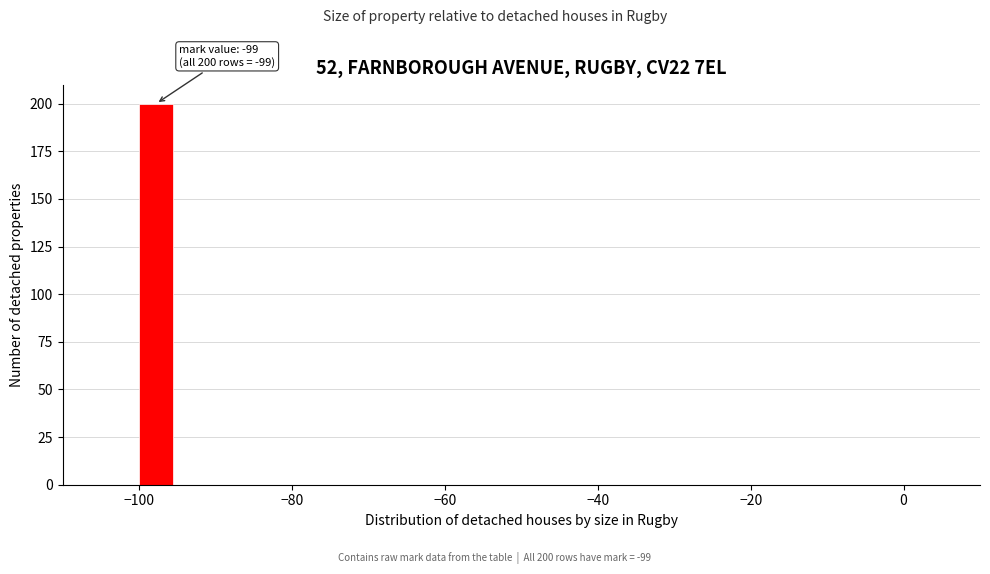

Around what value on the x-axis is the tallest bar? Give the approximate position of its centre, as read against the axis.

-98